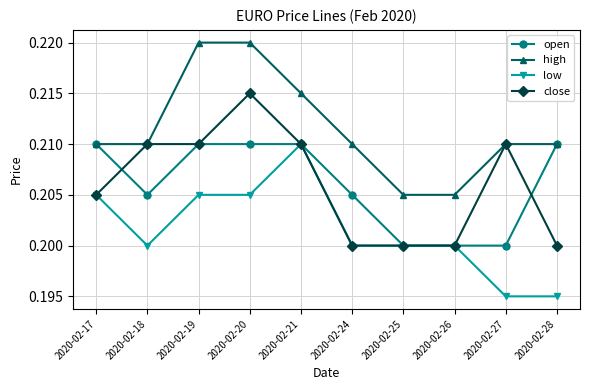

How many low values are between 0 and 1?

10